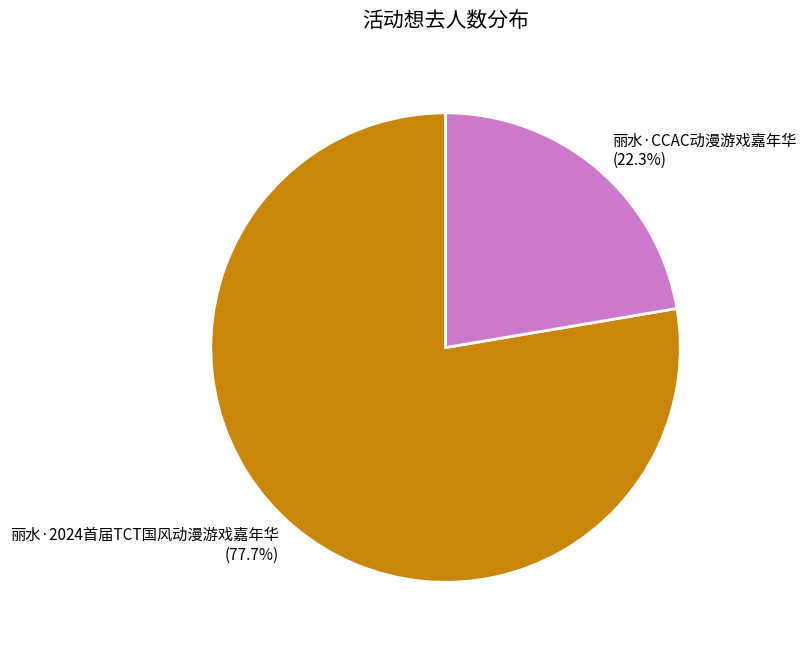

Combined, do 丽水·CCAC动漫游戏嘉年华 and 丽水·2024首届TCT国风动漫游戏嘉年华 account for over 50%?

Yes